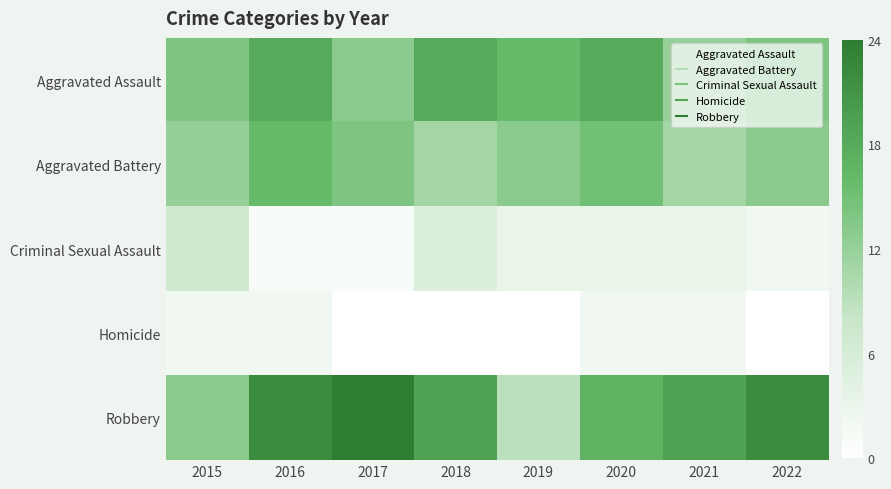

What is the total value across all series at 2015?

48